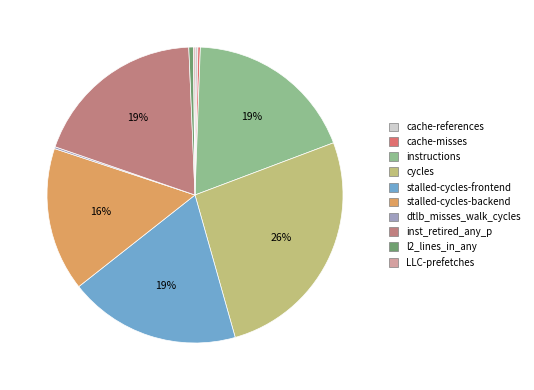

Rank the categories by value from highest to lowest.

cycles, inst_retired_any_p, stalled-cycles-frontend, instructions, stalled-cycles-backend, l2_lines_in_any, cache-references, cache-misses, dtlb_misses_walk_cycles, LLC-prefetches